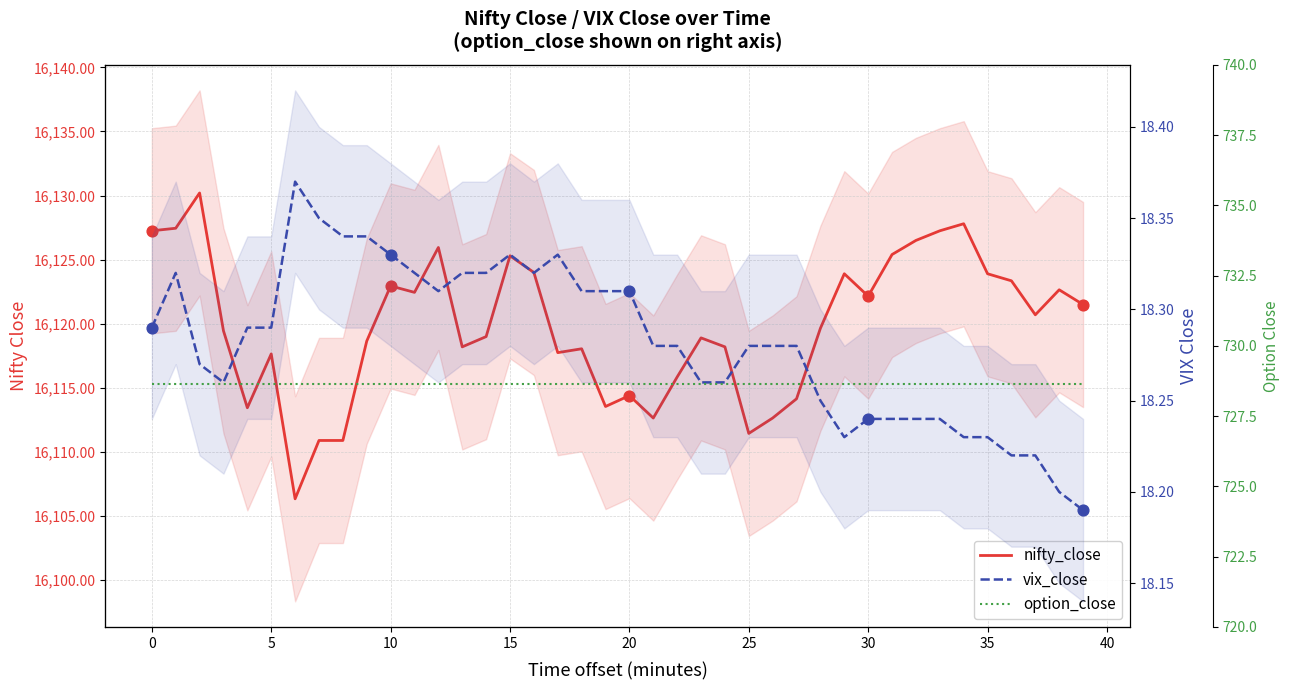

At how many categories does at least one series exceed 6613?

40